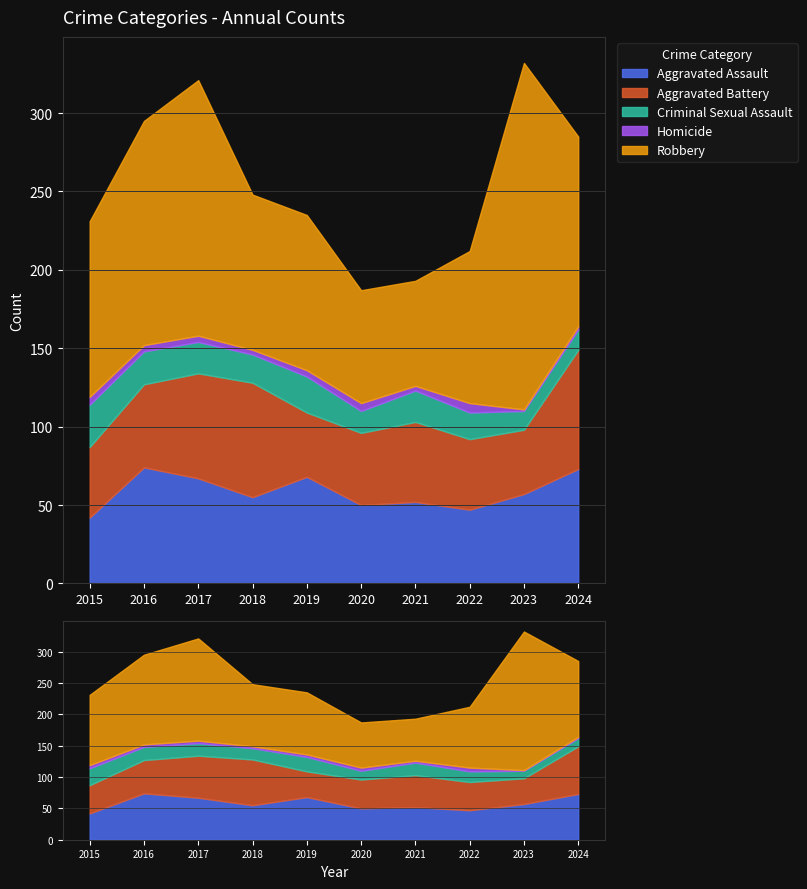

Where does the Criminal Sexual Assault series first go above 20?

2015